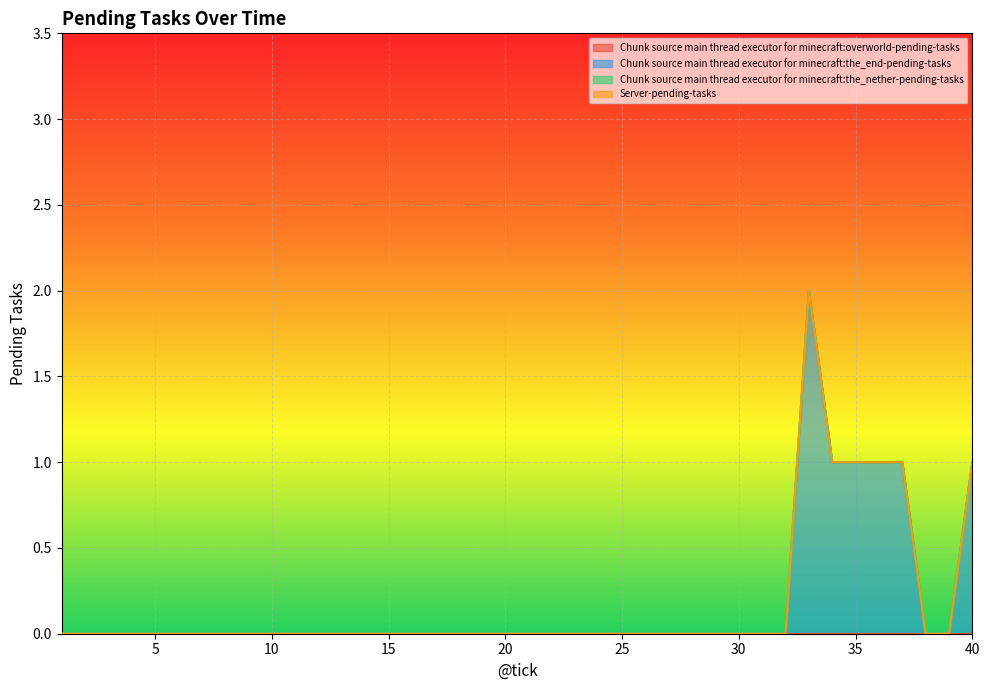

Reading left to right, what are all the values shown in this chart?

Chunk source main thread executor for minecraft:overworld-pending-tasks: 1=0	2=0	3=0	4=0	5=0	6=0	7=0	8=0	9=0	10=0	11=0	12=0	13=0	14=0	15=0	16=0	17=0	18=0	19=0	20=0	21=0	22=0	23=0	24=0	25=0	26=0	27=0	28=0	29=0	30=0	31=0	32=0	33=0	34=0	35=0	36=0	37=0	38=0	39=0	40=0
Chunk source main thread executor for minecraft:the_end-pending-tasks: 1=0	2=0	3=0	4=0	5=0	6=0	7=0	8=0	9=0	10=0	11=0	12=0	13=0	14=0	15=0	16=0	17=0	18=0	19=0	20=0	21=0	22=0	23=0	24=0	25=0	26=0	27=0	28=0	29=0	30=0	31=0	32=0	33=2	34=1	35=1	36=1	37=1	38=0	39=0	40=1
Chunk source main thread executor for minecraft:the_nether-pending-tasks: 1=0	2=0	3=0	4=0	5=0	6=0	7=0	8=0	9=0	10=0	11=0	12=0	13=0	14=0	15=0	16=0	17=0	18=0	19=0	20=0	21=0	22=0	23=0	24=0	25=0	26=0	27=0	28=0	29=0	30=0	31=0	32=0	33=0	34=0	35=0	36=0	37=0	38=0	39=0	40=0
Server-pending-tasks: 1=0	2=0	3=0	4=0	5=0	6=0	7=0	8=0	9=0	10=0	11=0	12=0	13=0	14=0	15=0	16=0	17=0	18=0	19=0	20=0	21=0	22=0	23=0	24=0	25=0	26=0	27=0	28=0	29=0	30=0	31=0	32=0	33=0	34=0	35=0	36=0	37=0	38=0	39=0	40=0